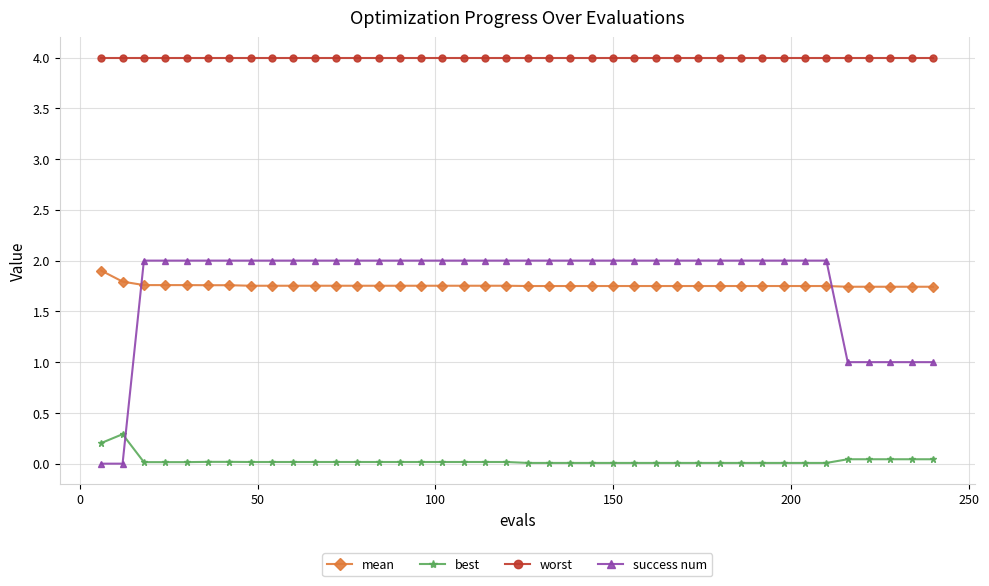

Which series ends up on top after the final intersection of mean and success num?

mean